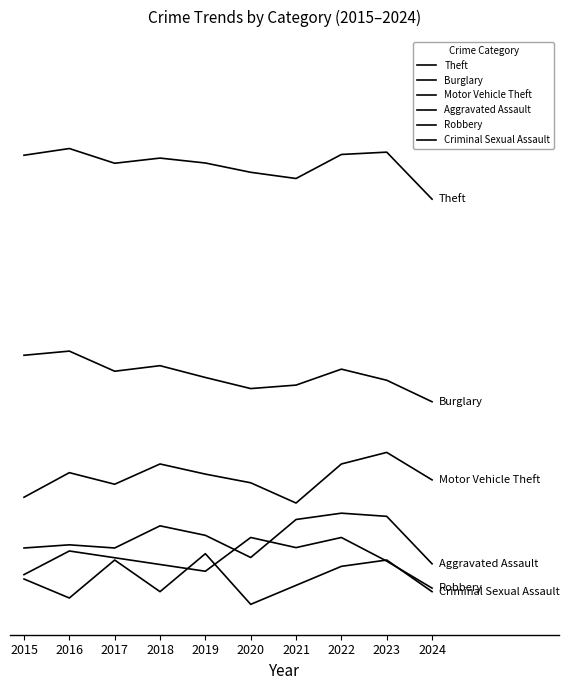

At 2015, list the series in order from largest to smallest.

Theft, Burglary, Motor Vehicle Theft, Aggravated Assault, Robbery, Criminal Sexual Assault